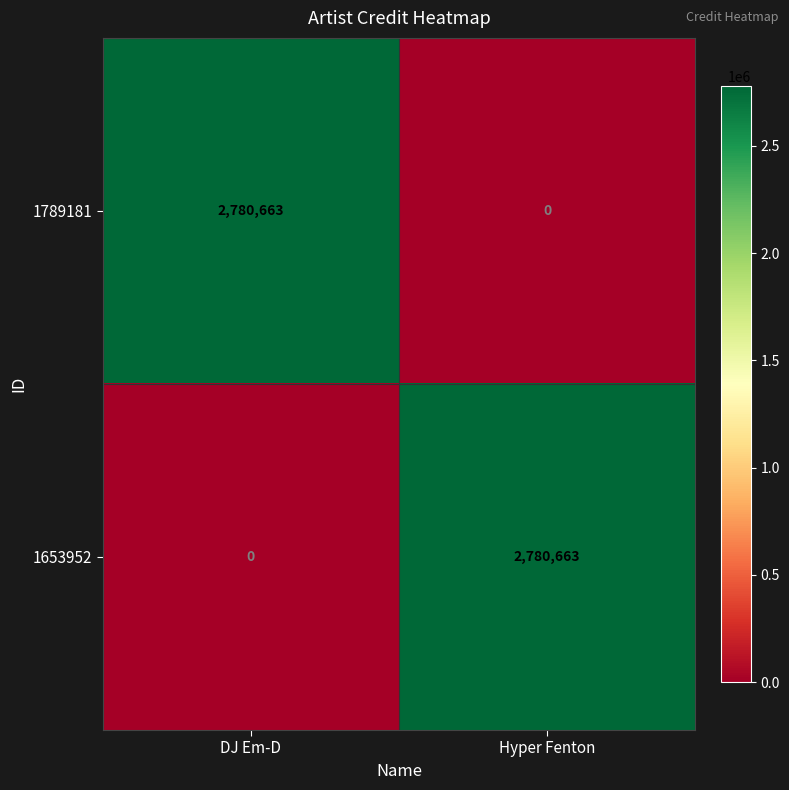

Reading right to left, what are all the values shown in this chart?

1789181: Hyper Fenton=0	DJ Em-D=2780663
1653952: Hyper Fenton=2780663	DJ Em-D=0